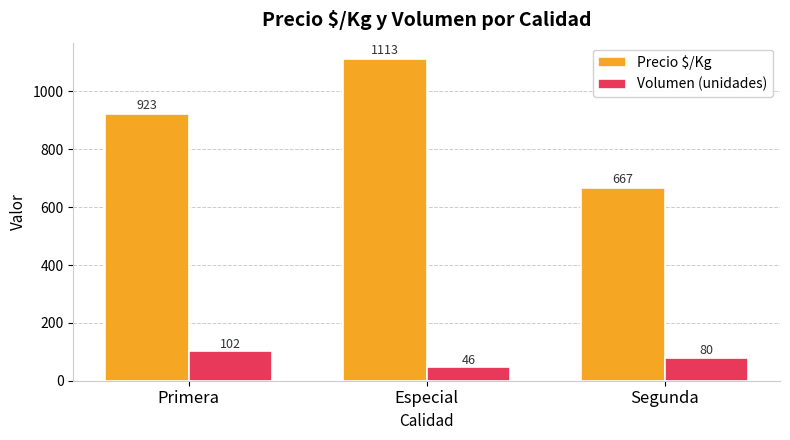

Is the value of Volumen (unidades) at Segunda greater than the value of Precio $/Kg at Primera?

No